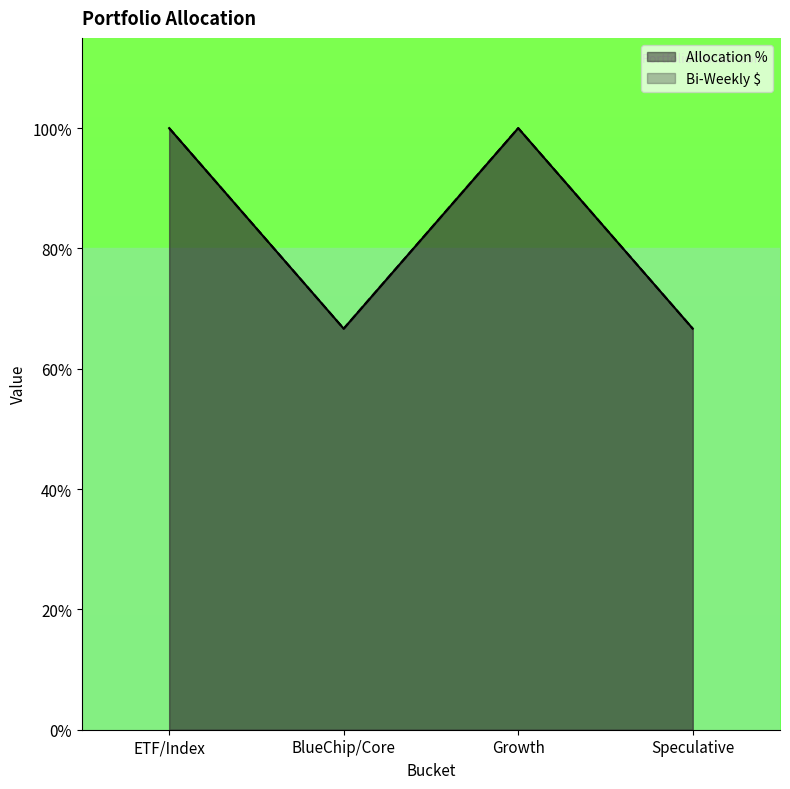

At which category does Bi-Weekly $ reach its first local valley?

BlueChip/Core